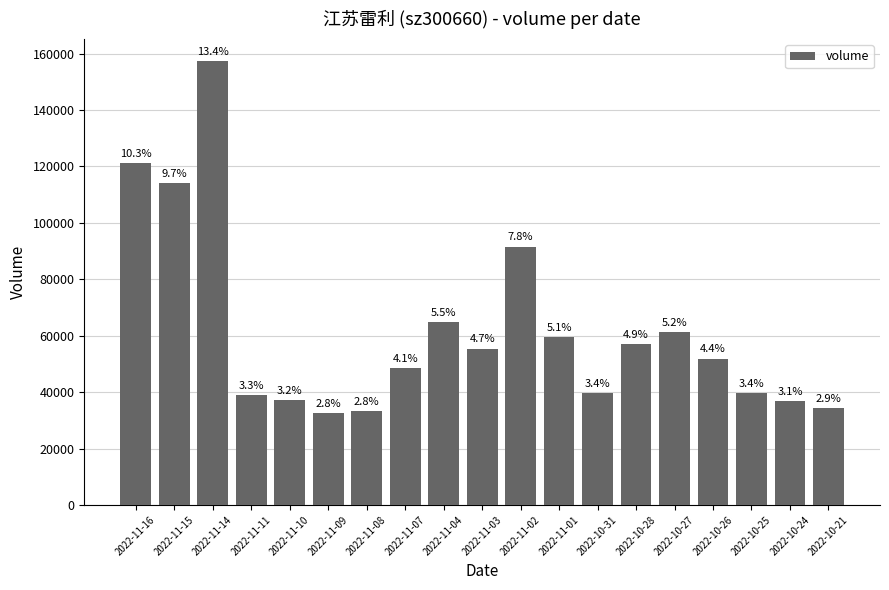

What is the ratio of the value at 2022-11-04 to the value at 2022-10-31?

1.6